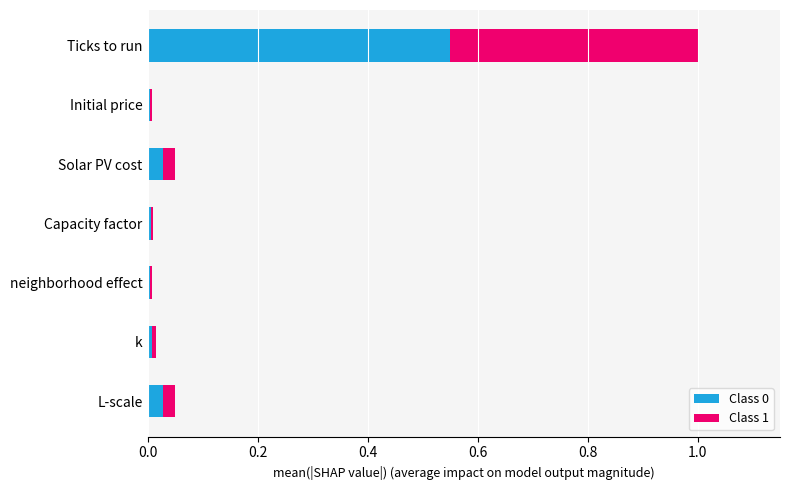

At which category is the sum across all series the highest?

Ticks to run